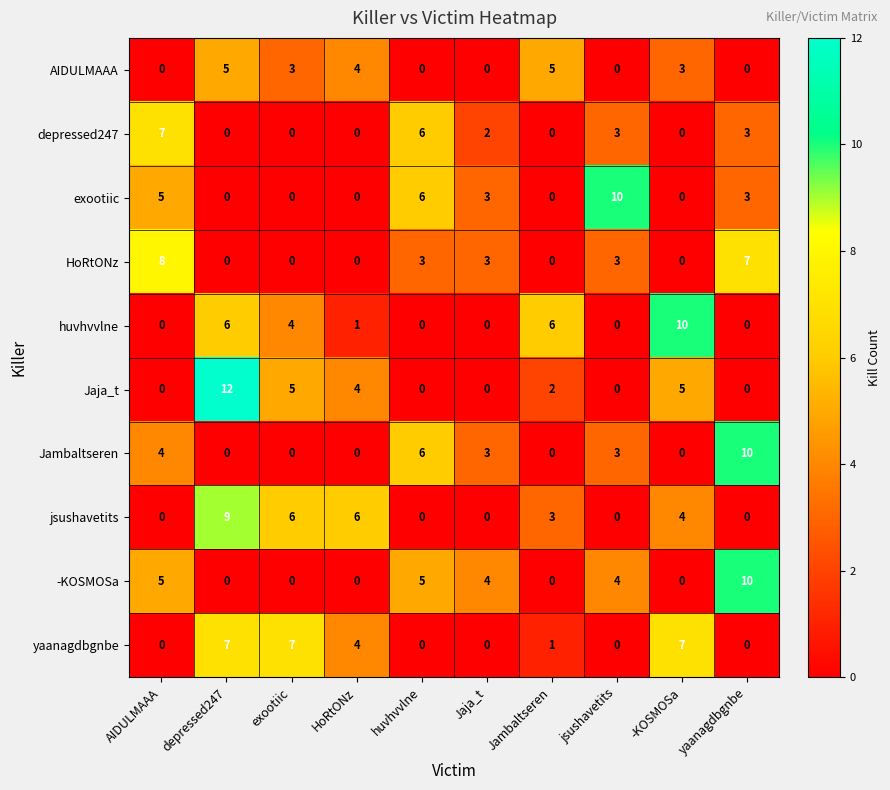

Which series changed the most between AIDULMAAA and -KOSMOSa?

huvhvvlne